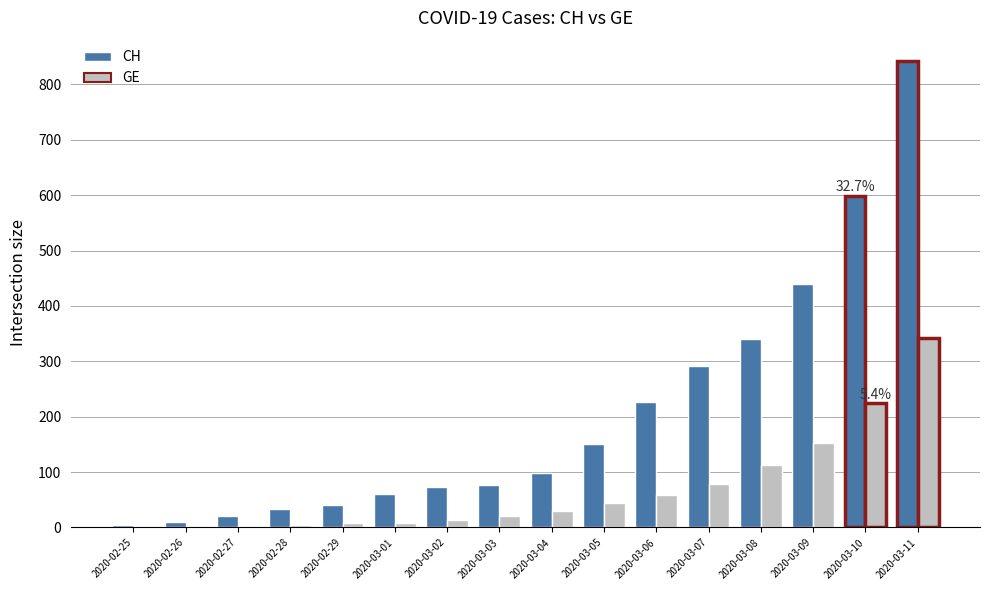

Where is CH nearest to the value 423?

2020-03-09